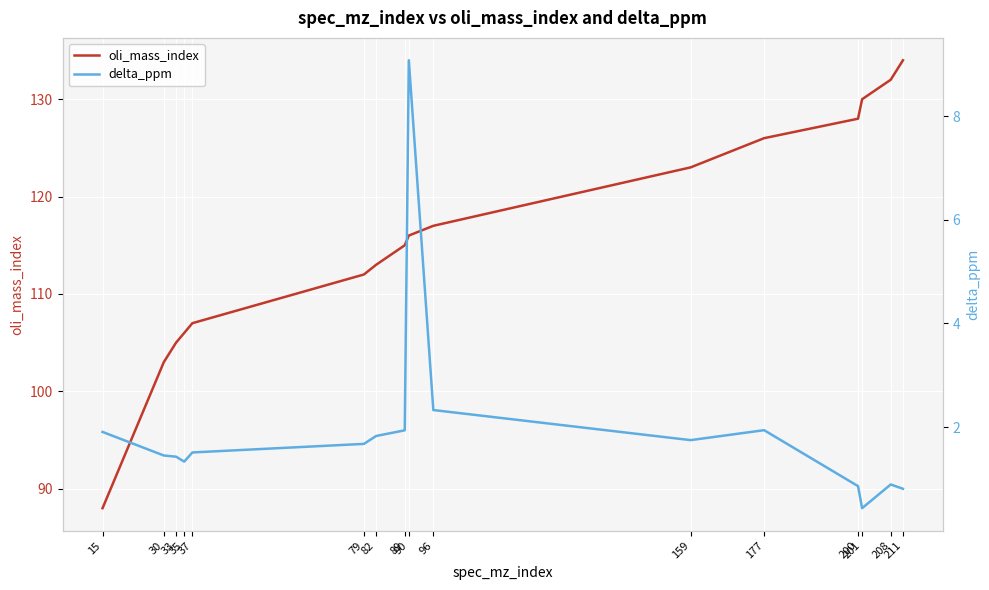

Is the value of oli_mass_index at 89 greater than the value of delta_ppm at 208?

Yes